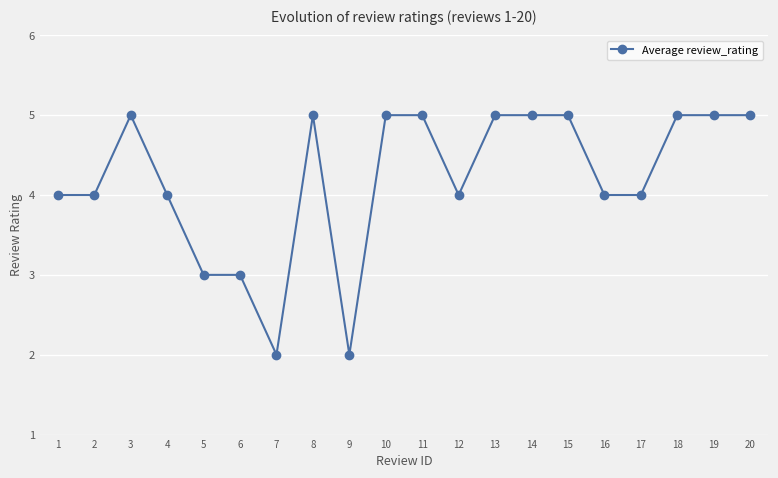

Reading left to right, what are all the values shown in this chart?

4	4	5	4	3	3	2	5	2	5	5	4	5	5	5	4	4	5	5	5